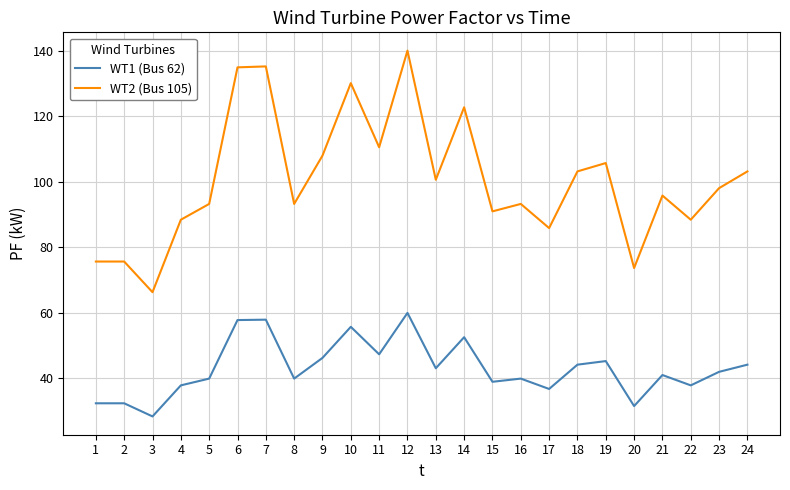

Between 5 and 24, which series saw the biggest shift?

WT2 (Bus 105)